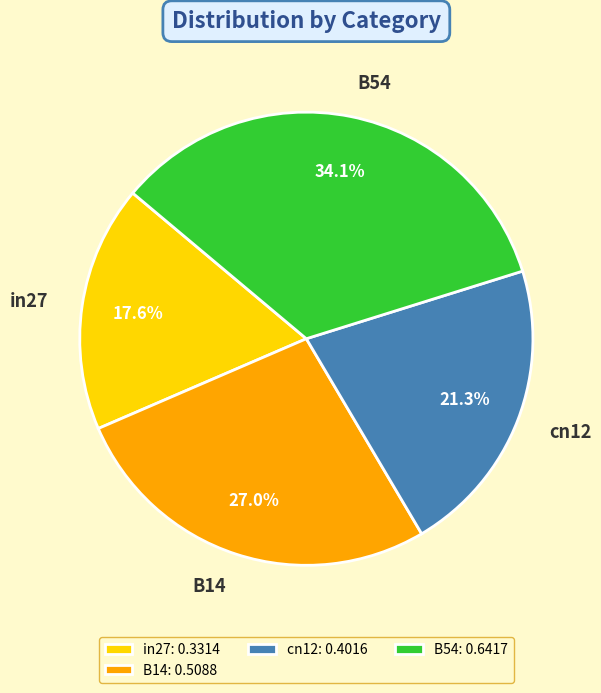

Which slice is the smallest?

in27: 0.3314